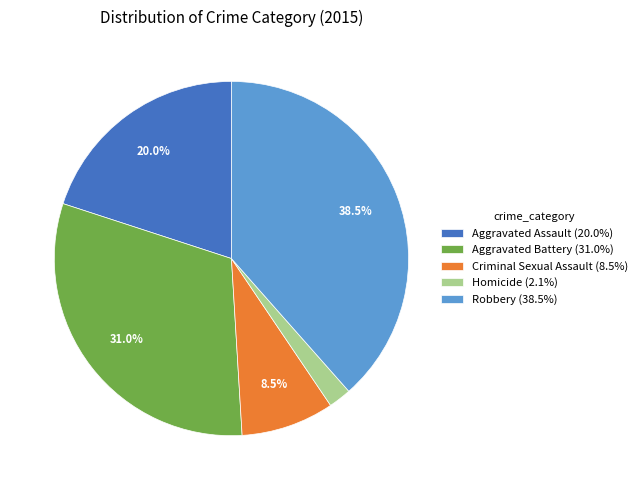

Does Robbery account for over 50% of the chart?

No